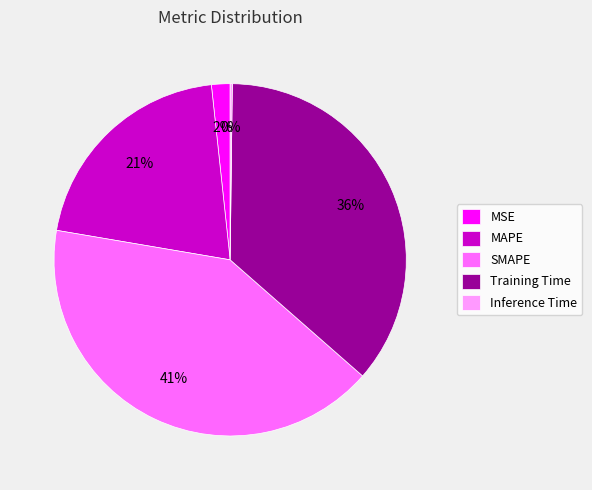

What is the largest slice in the pie chart?

SMAPE